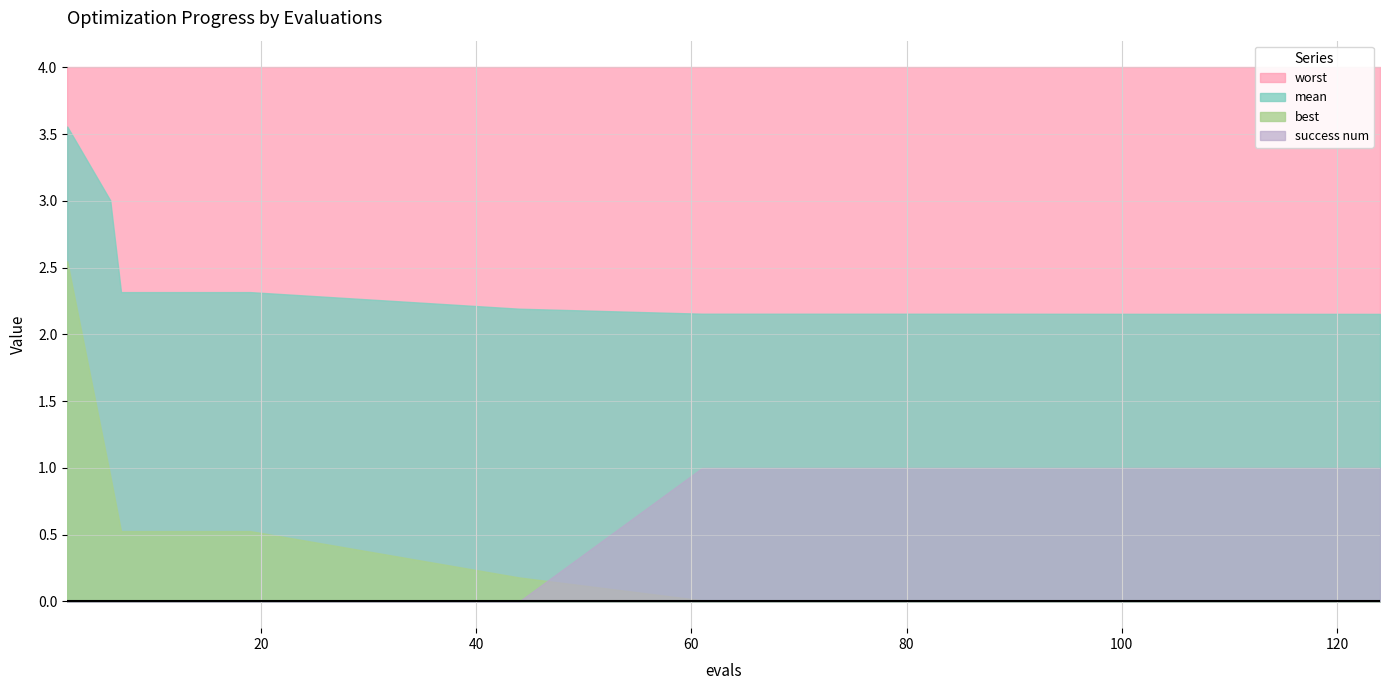

What is the spread (max minus min) of values at 61?

4.0